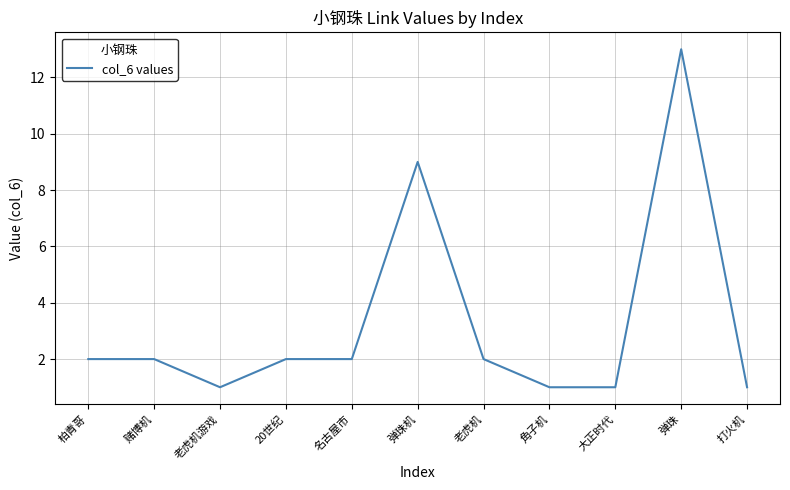

Which has a higher value, 角子机 or 赌博机?

赌博机